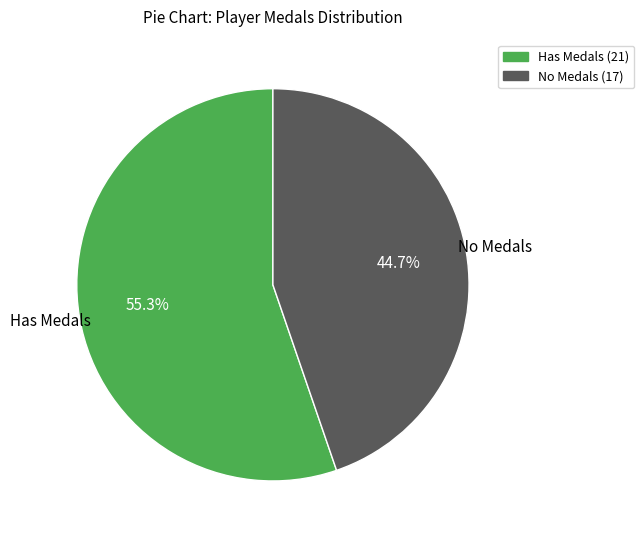

Count the number of slices in the pie.

2